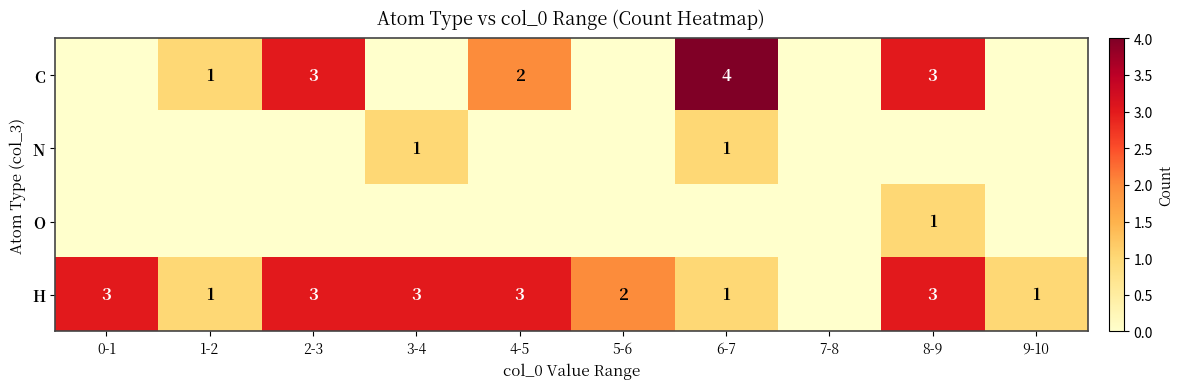

The H series shows 5 at 4-5. True or false?

False